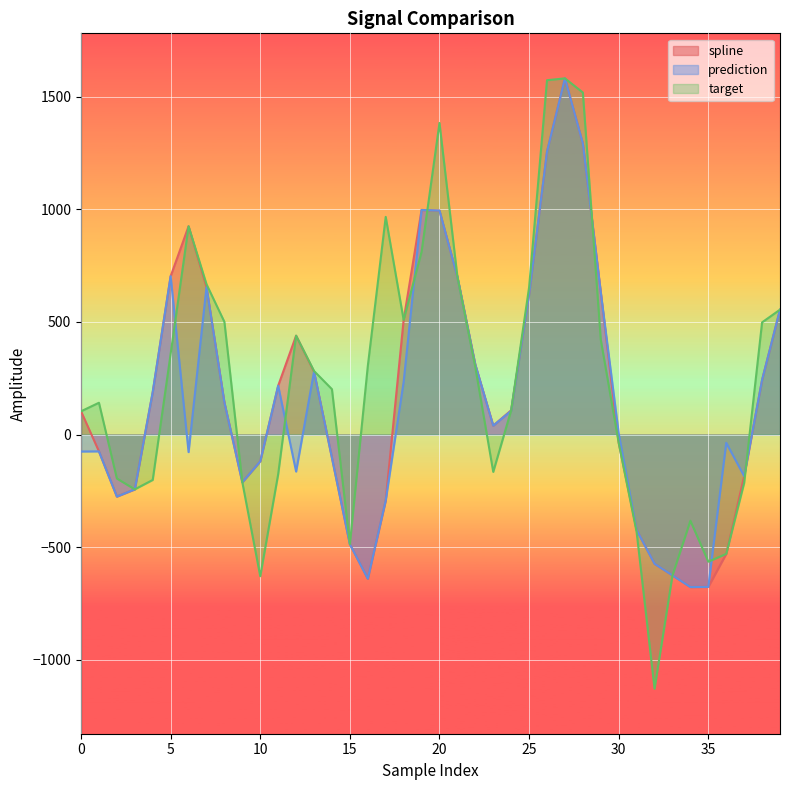

Which series has the widest spread of values?

target